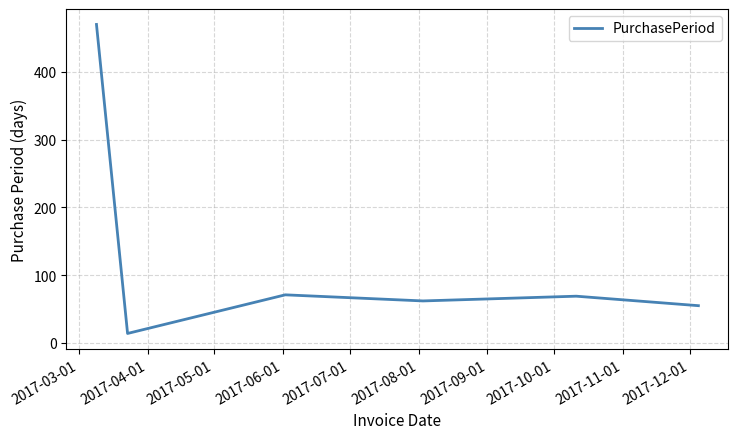

How many interior local peaks (higher than both neighbors) does the data have?

2